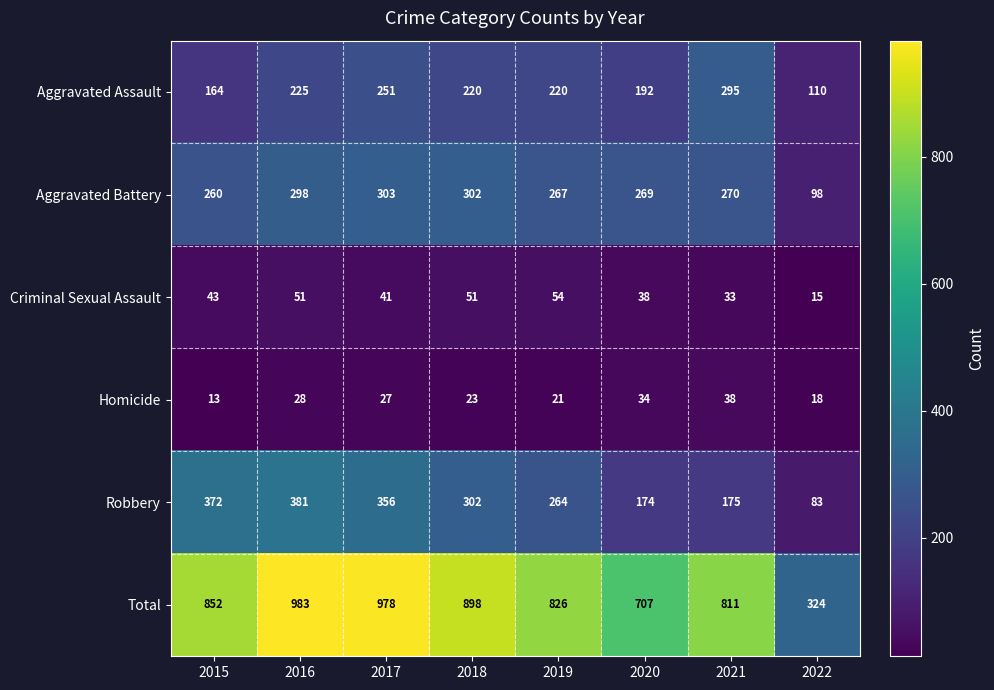

At which label is Criminal Sexual Assault closest to 34?

2021